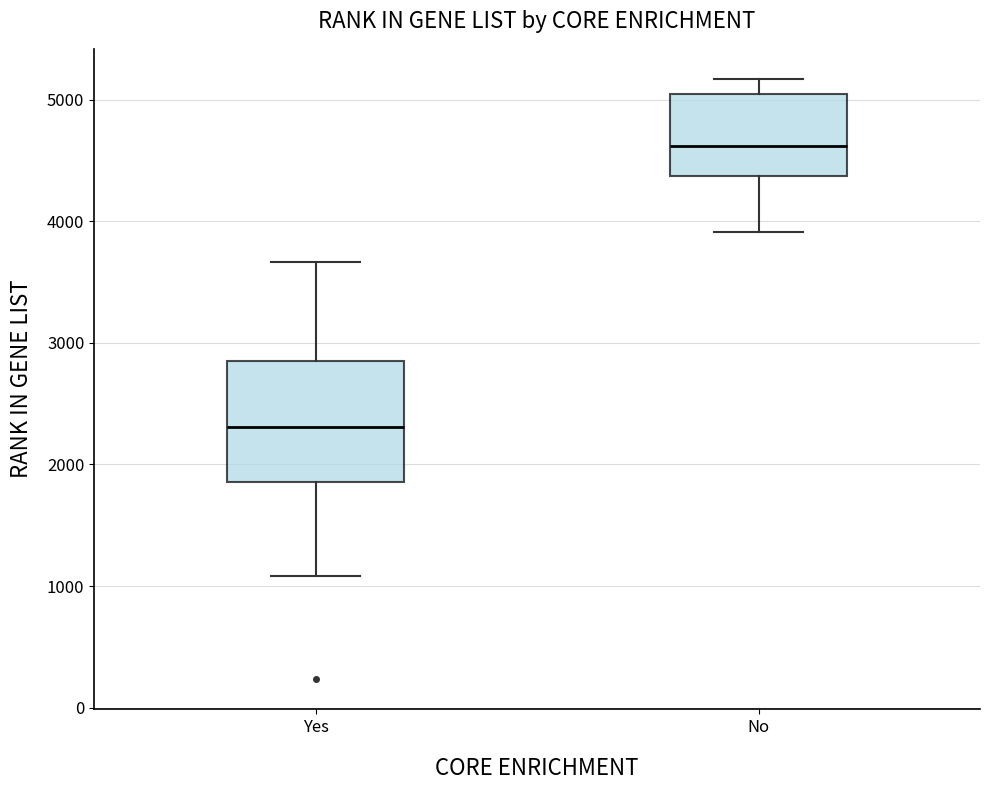

Where is the lower edge of the box for No on the y-axis? The values are not printed on the chart, so give them approximately, as read against the axis.

4400